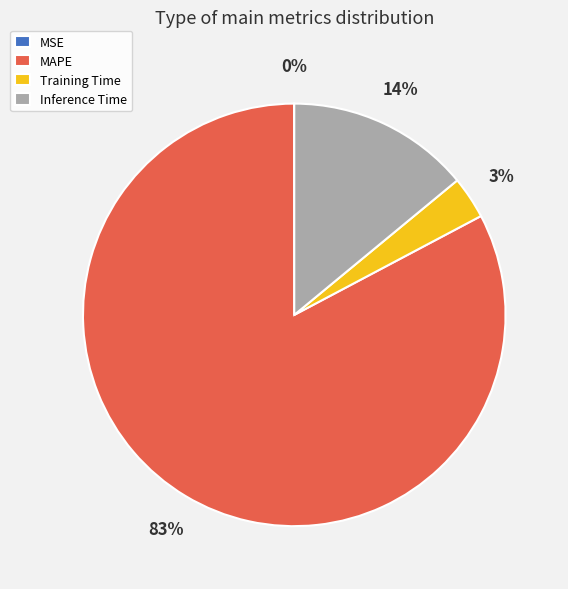

Which category has the biggest portion of the pie?

MAPE